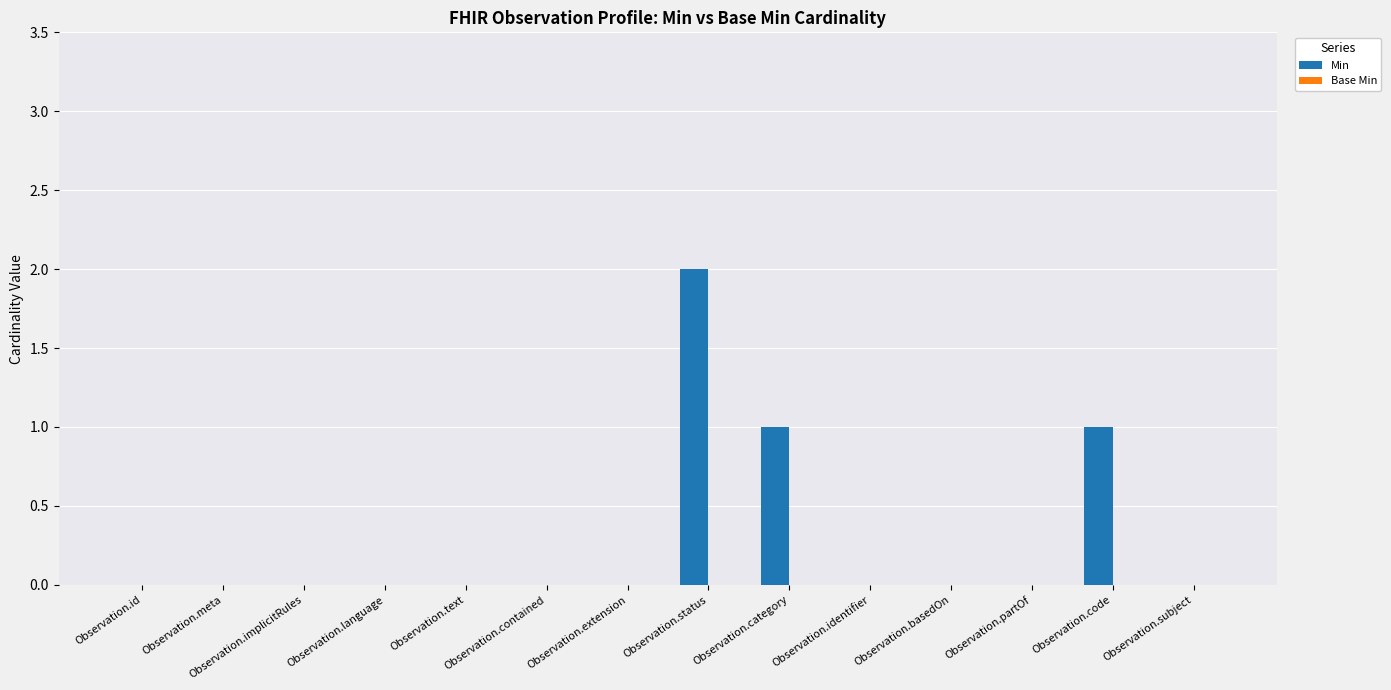

Are the bars horizontal?

No